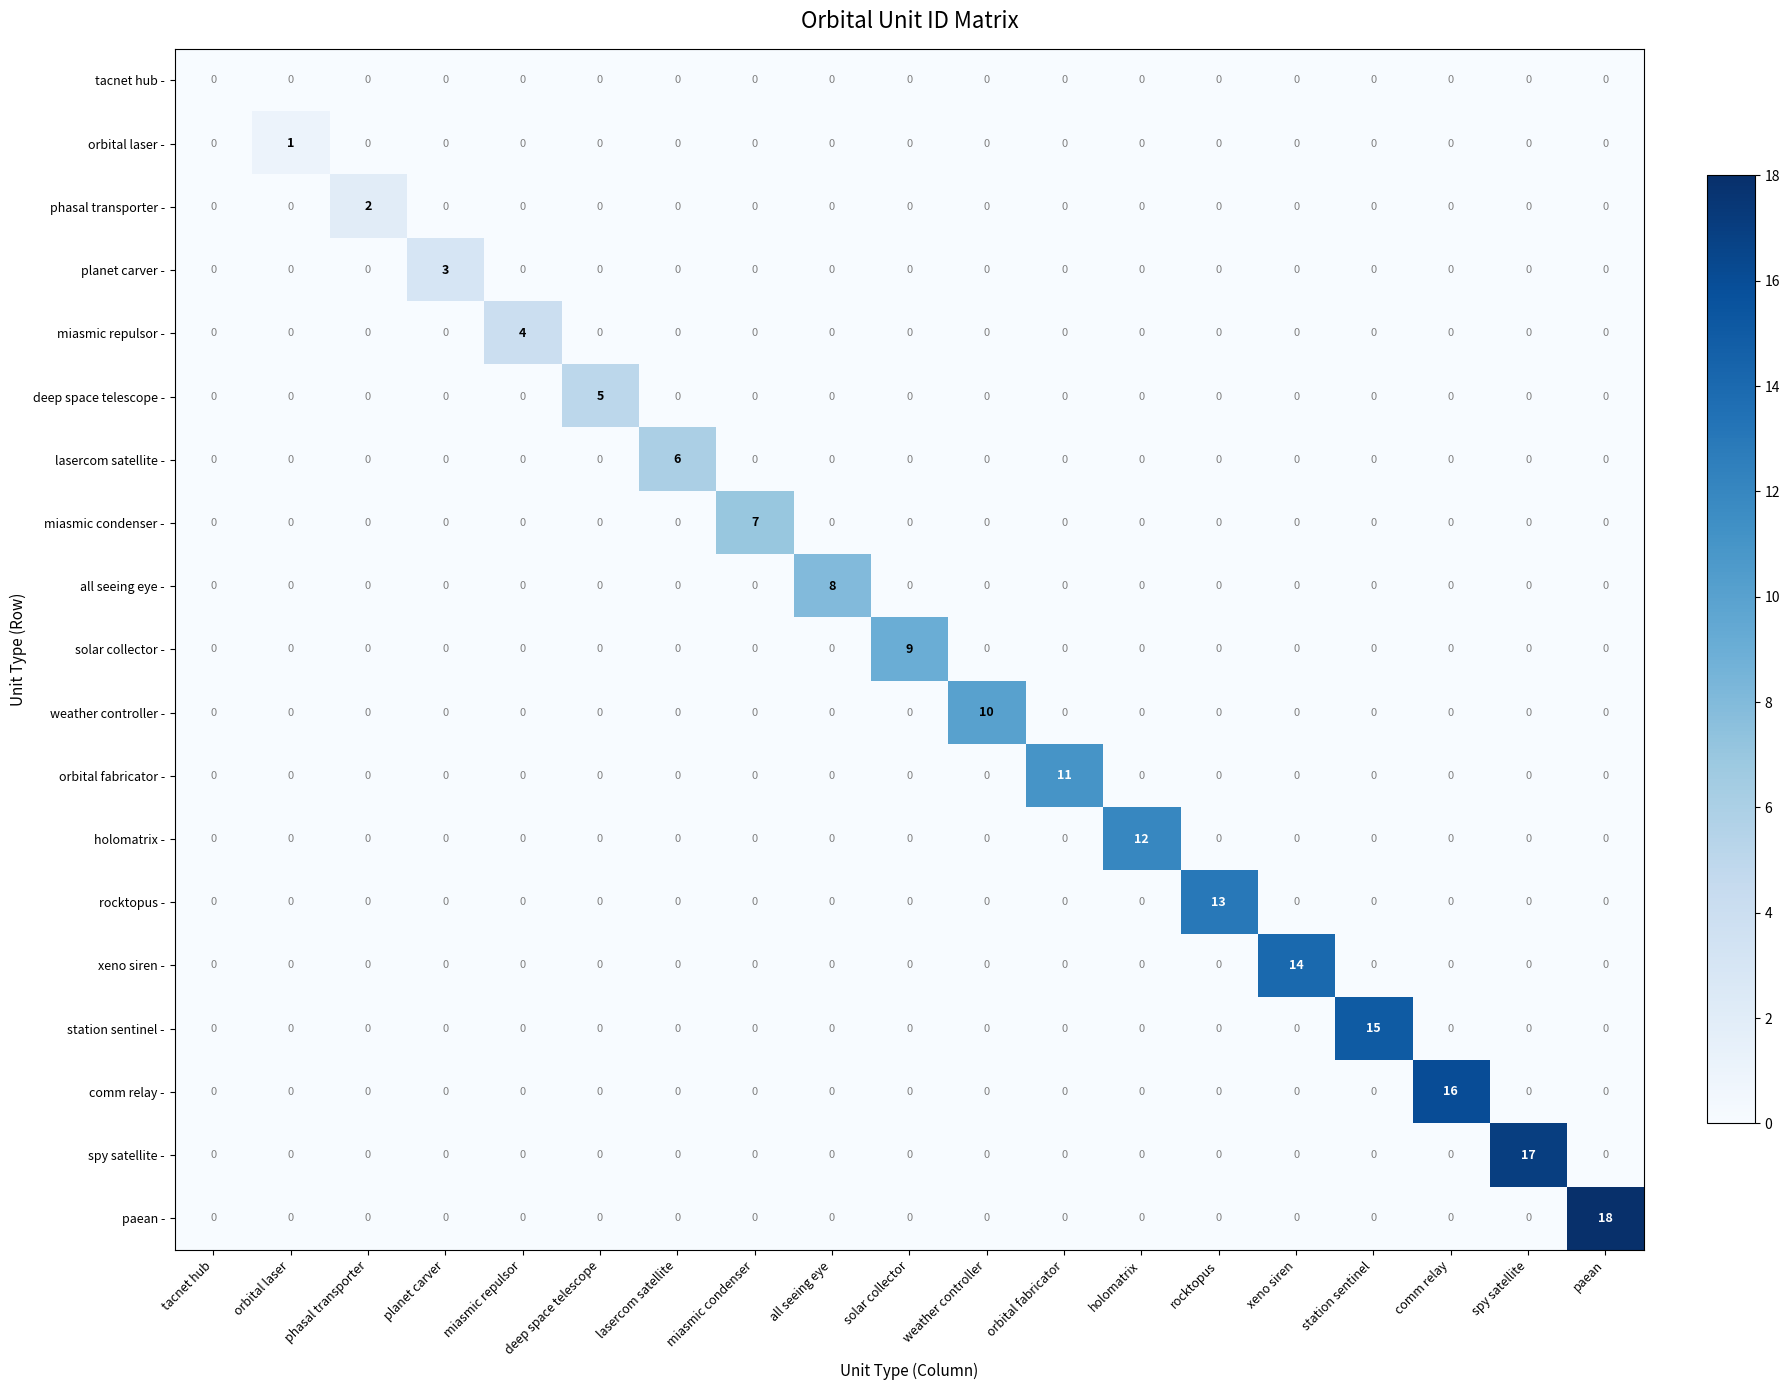

Is it true that lasercom satellite - equals 0 at deep space telescope?

True